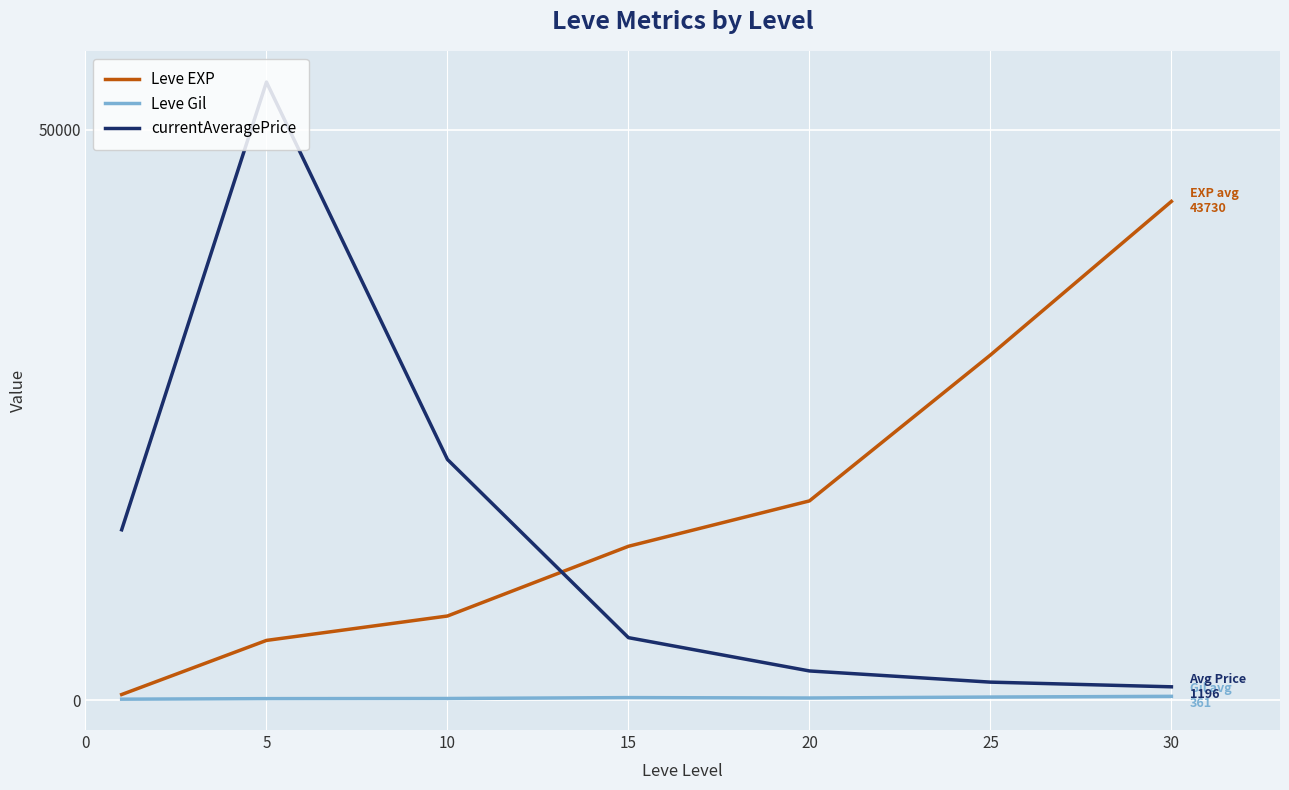

Is this an area chart (filled region under the line)?

No